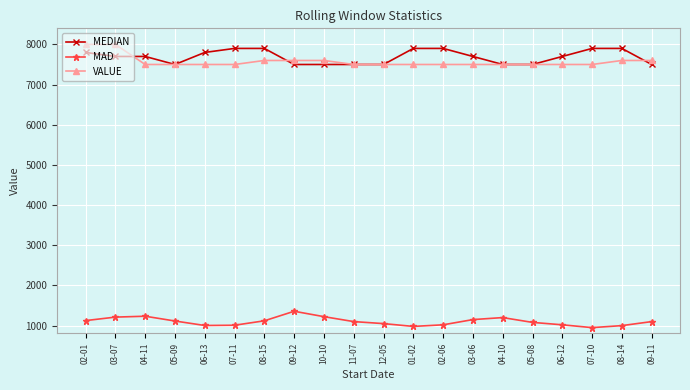

What is the smallest value displayed?

950.0